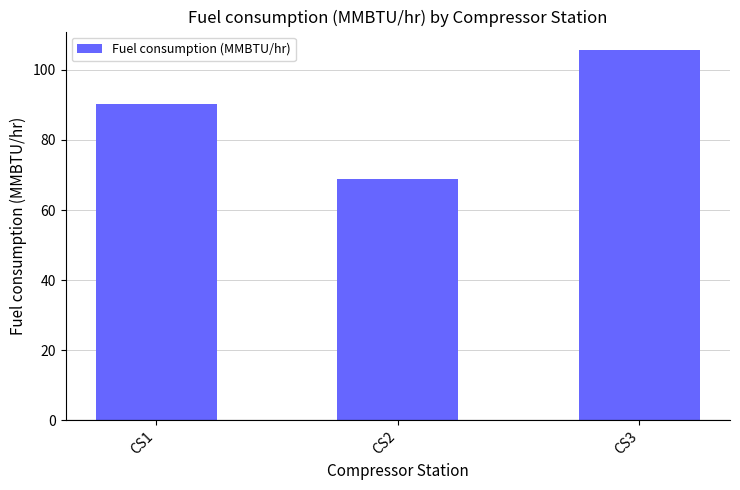

List the labels in order of value, smallest first.

CS2, CS1, CS3